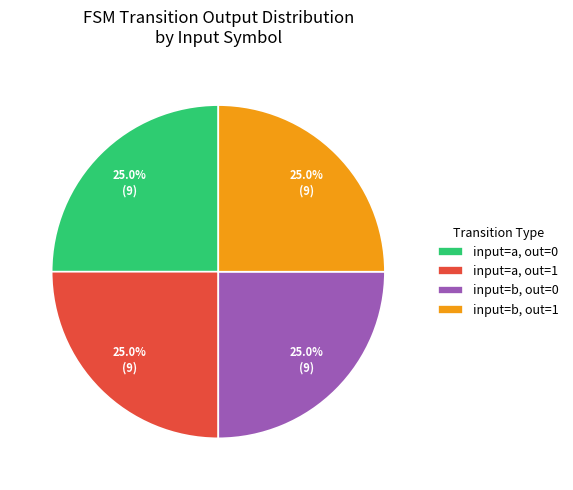

What is the ratio of the value at input=a, out=0 to the value at input=b, out=1?

1.0